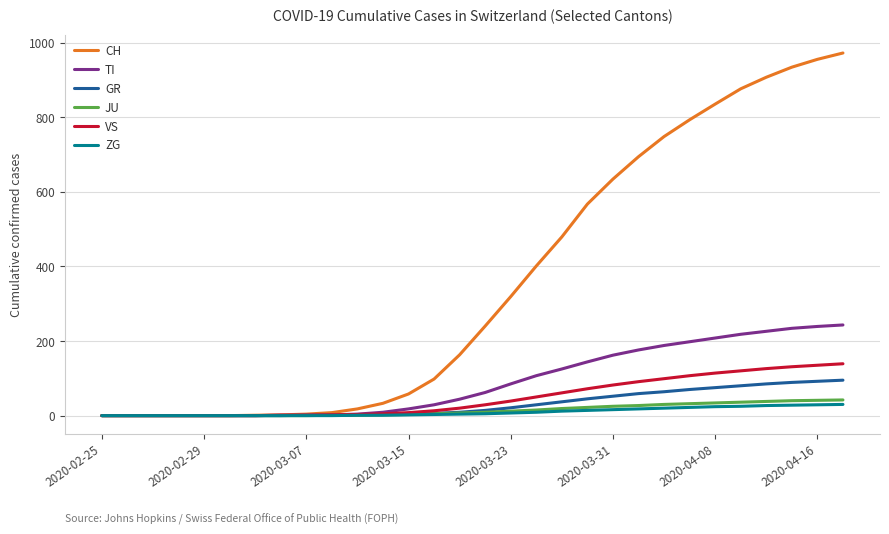

Is this an area chart (filled region under the line)?

No